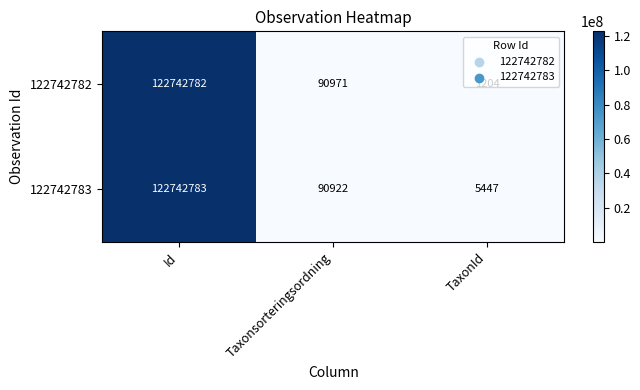

Count the number of data series in this chart.

2